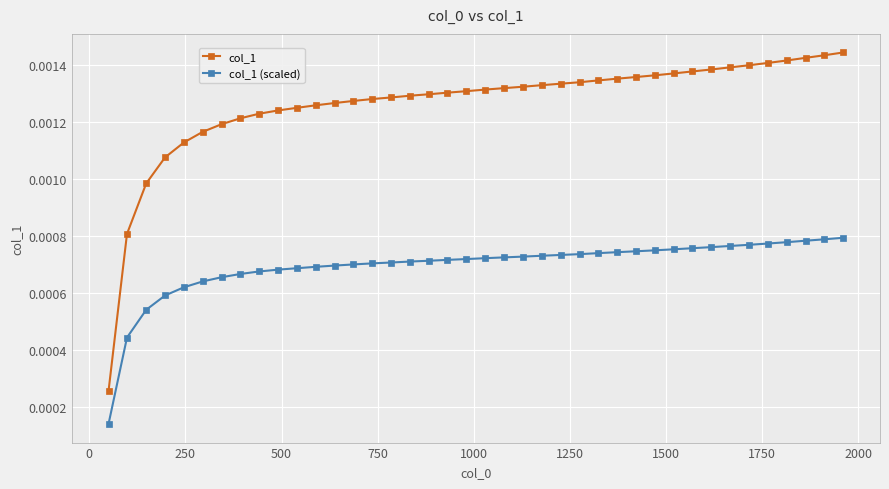

True or false: col_1 and col_1 (scaled) intersect in this chart.

False